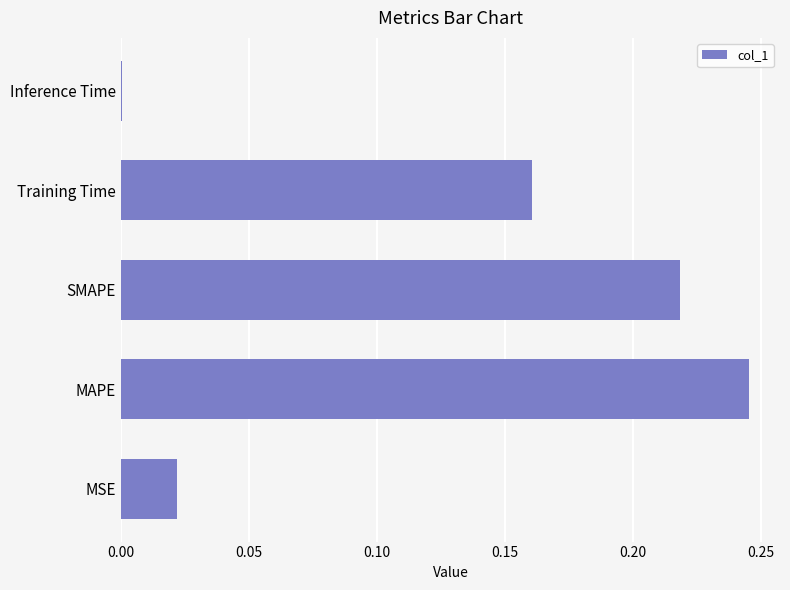

What is the sum of all values?

0.6